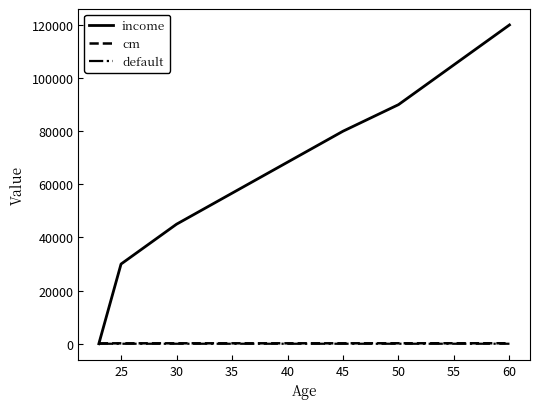

Which series has the largest total across all categories?

income